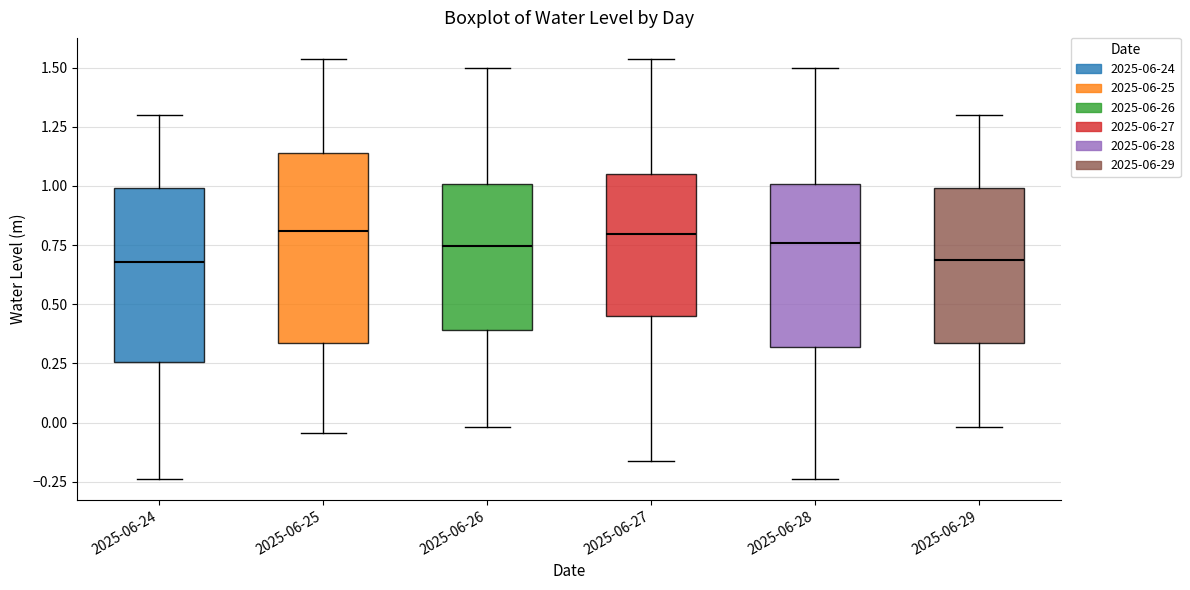

Where is the lower edge of the box for 2025-06-24 on the y-axis? The values are not printed on the chart, so give them approximately, as read against the axis.

0.25